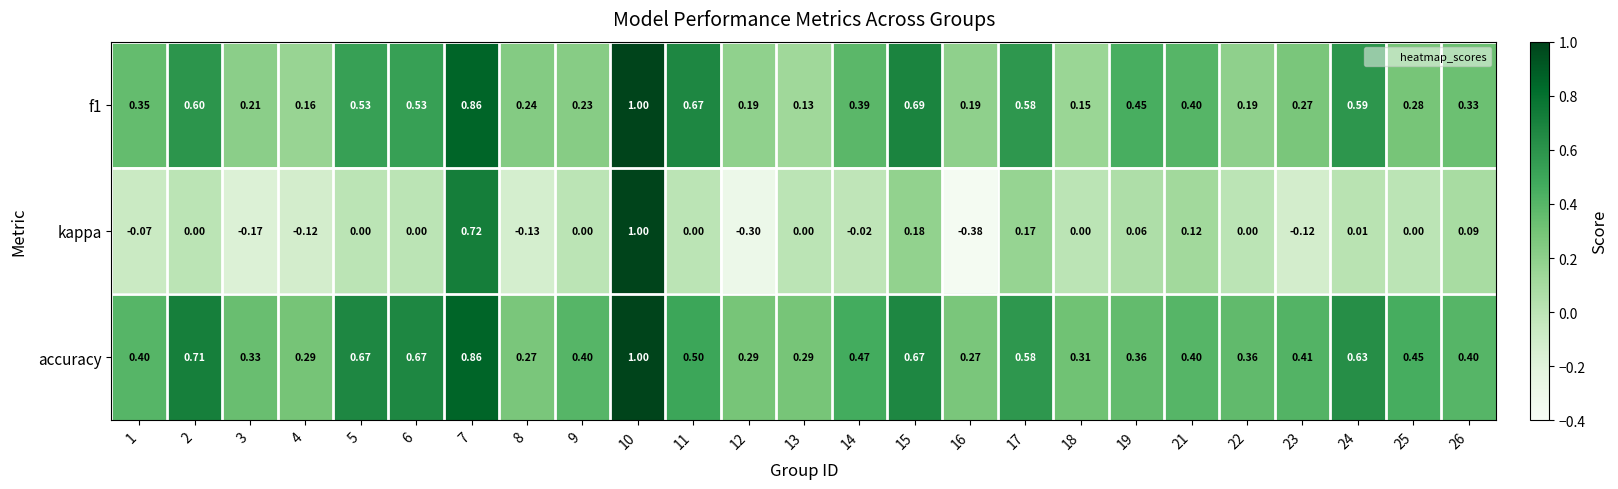

What is the maximum value shown in the chart?

1.0